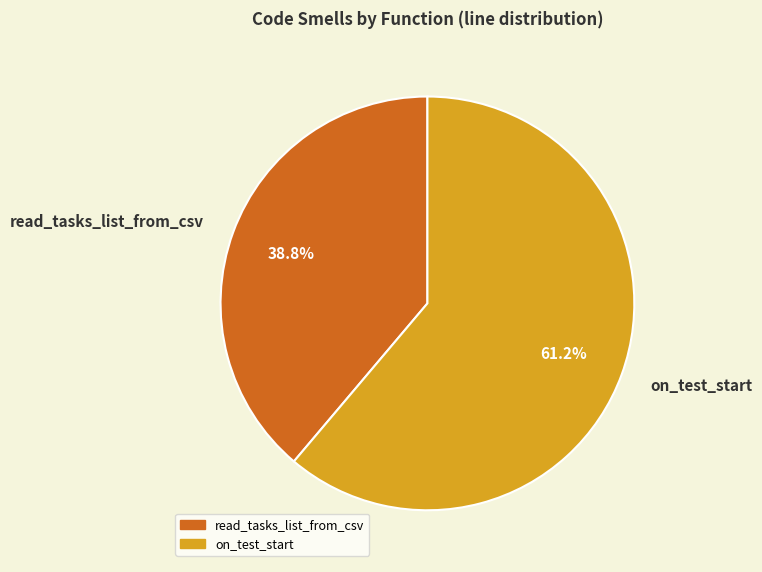

What is the majority slice?

on_test_start